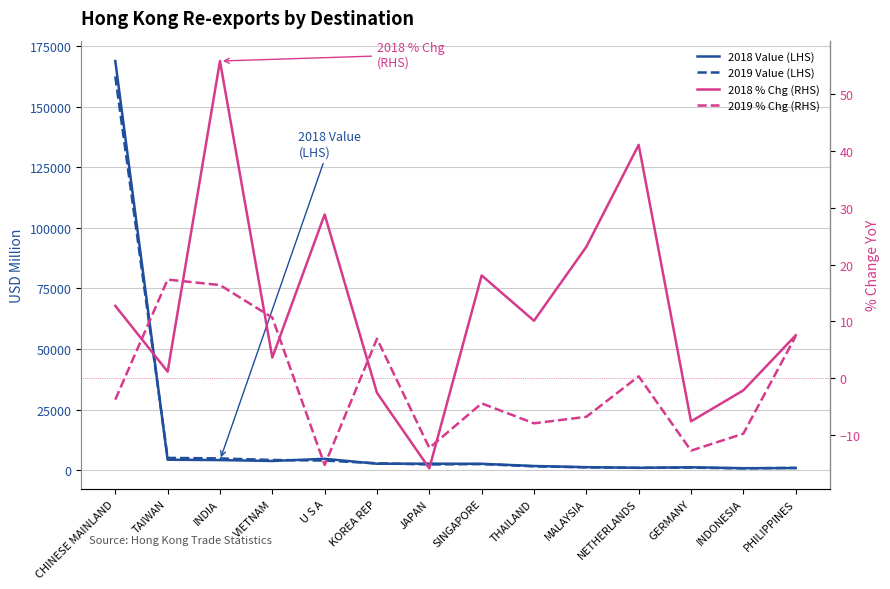

How many data points does each series have?

14